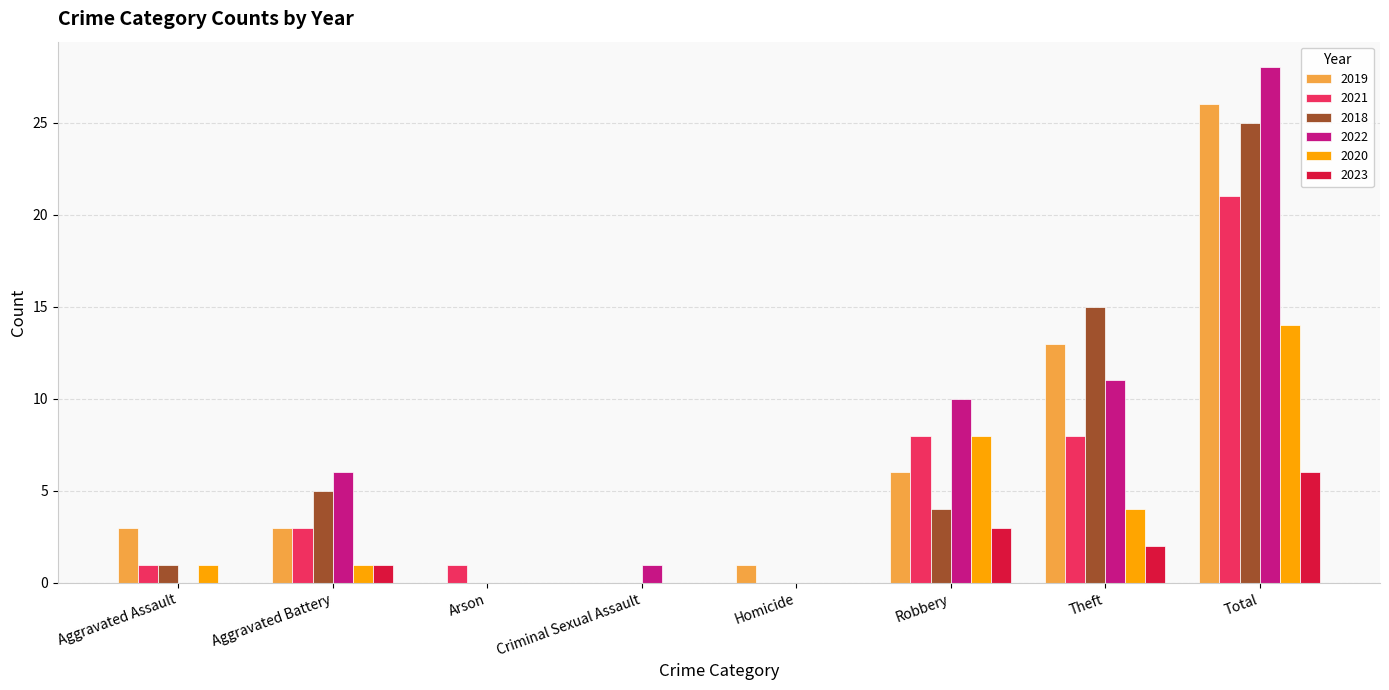

What is the difference between the 2019 values at Robbery and Theft?

7